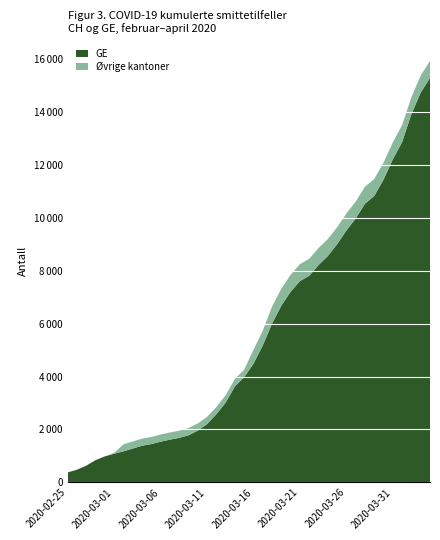

Reading left to right, transcribe all the data shown in this chart.

CH: 375	479	630	840	981	1113	1436	1544	1652	1715	1809	1885	1952	2051	2226	2472	2845	3291	3908	4259	5012	5731	6644	7323	7847	8249	8449	8855	9196	9642	10162	10613	11175	11467	12086	12852	13505	14561	15375	15926
GE: 375	479	630	840	981	1083	1171	1278	1384	1447	1538	1614	1681	1780	1955	2201	2574	3010	3627	3978	4485	5174	6002	6681	7205	7607	7807	8213	8554	9000	9520	9971	10533	10825	11444	12210	12863	13919	14733	15284